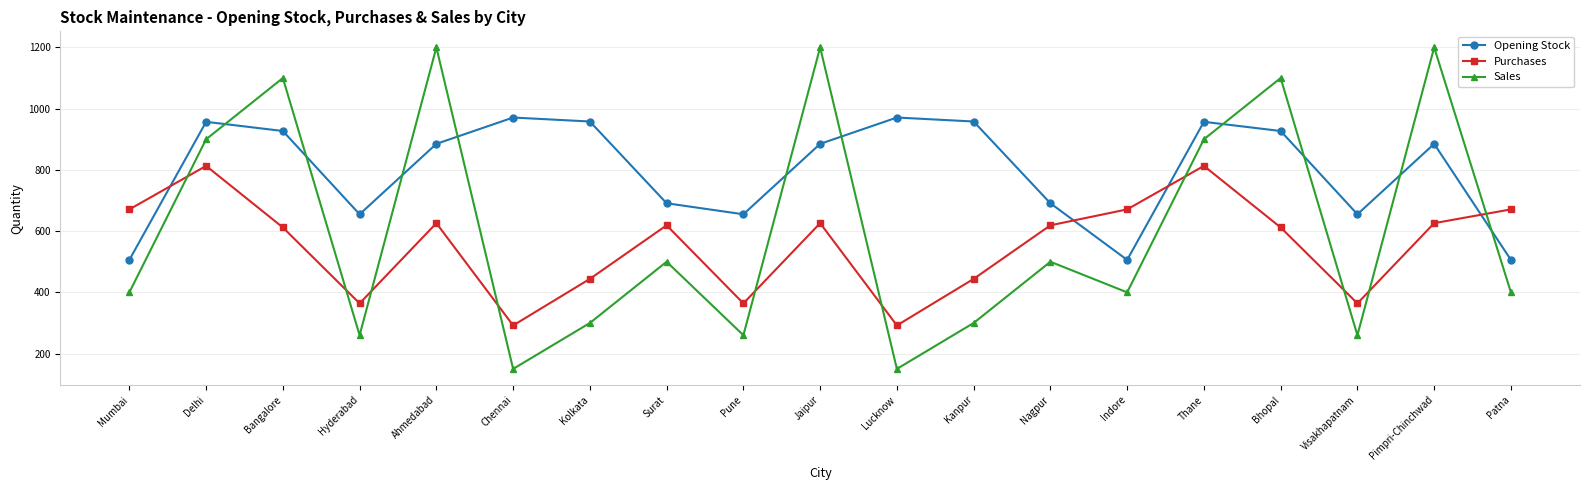

What is the total value across all series at Kanpur?

1702